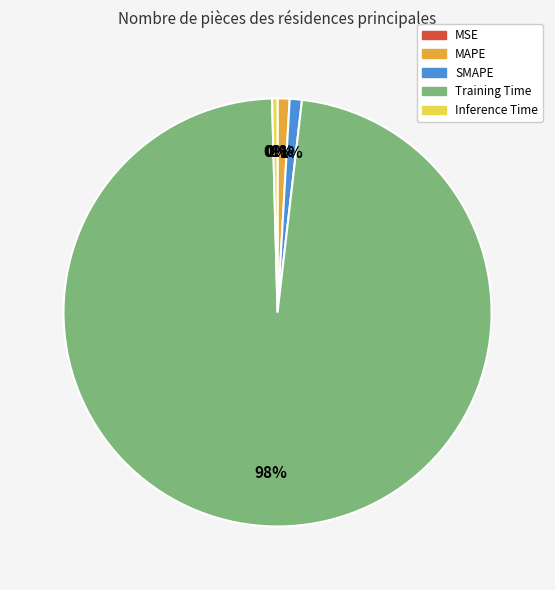

Is the sum of SMAPE and MAPE greater than half?

No